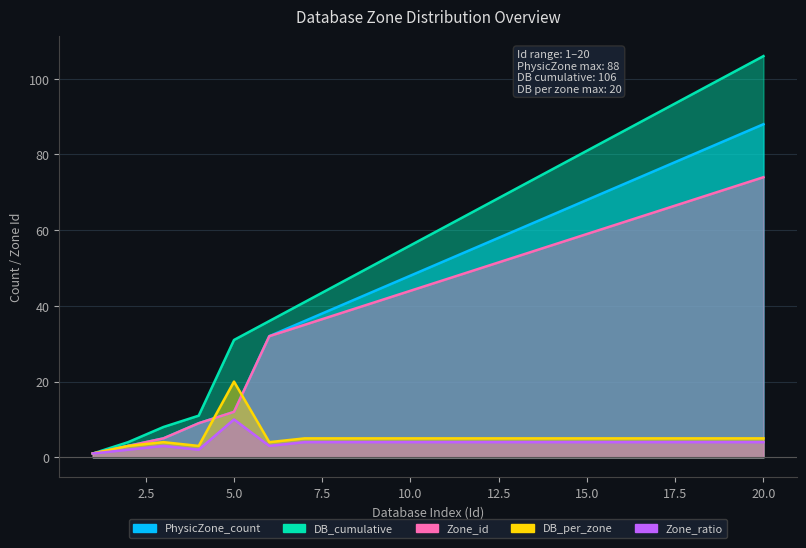

The DB_cumulative series shows 19 at 9. True or false?

False